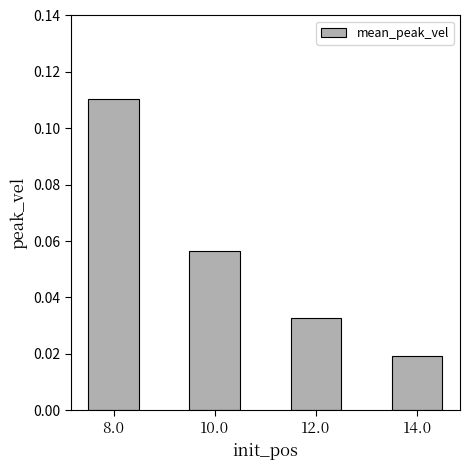

Where is the data nearest to the value 0?

14.0